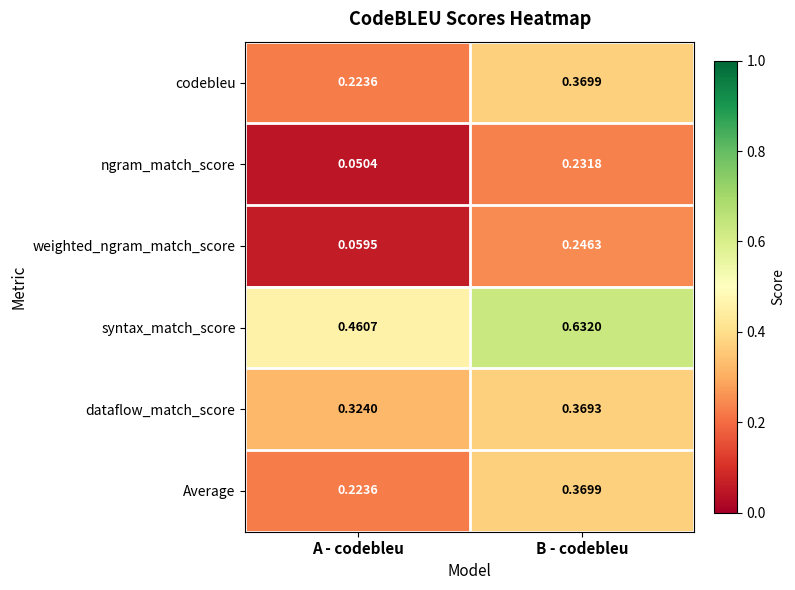

At which category is the sum across all series the highest?

B - codebleu